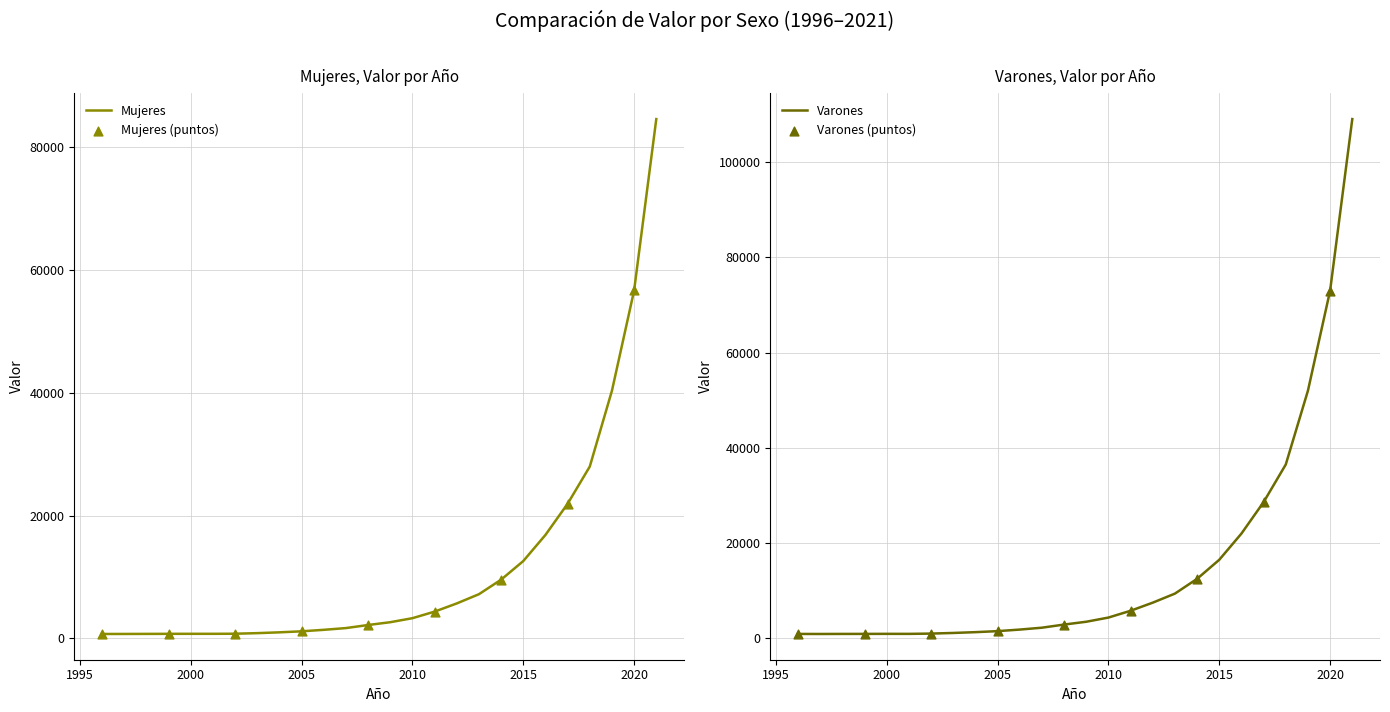

Is the value of Mujeres at 2012 greater than the value of Varones at 2013?

No